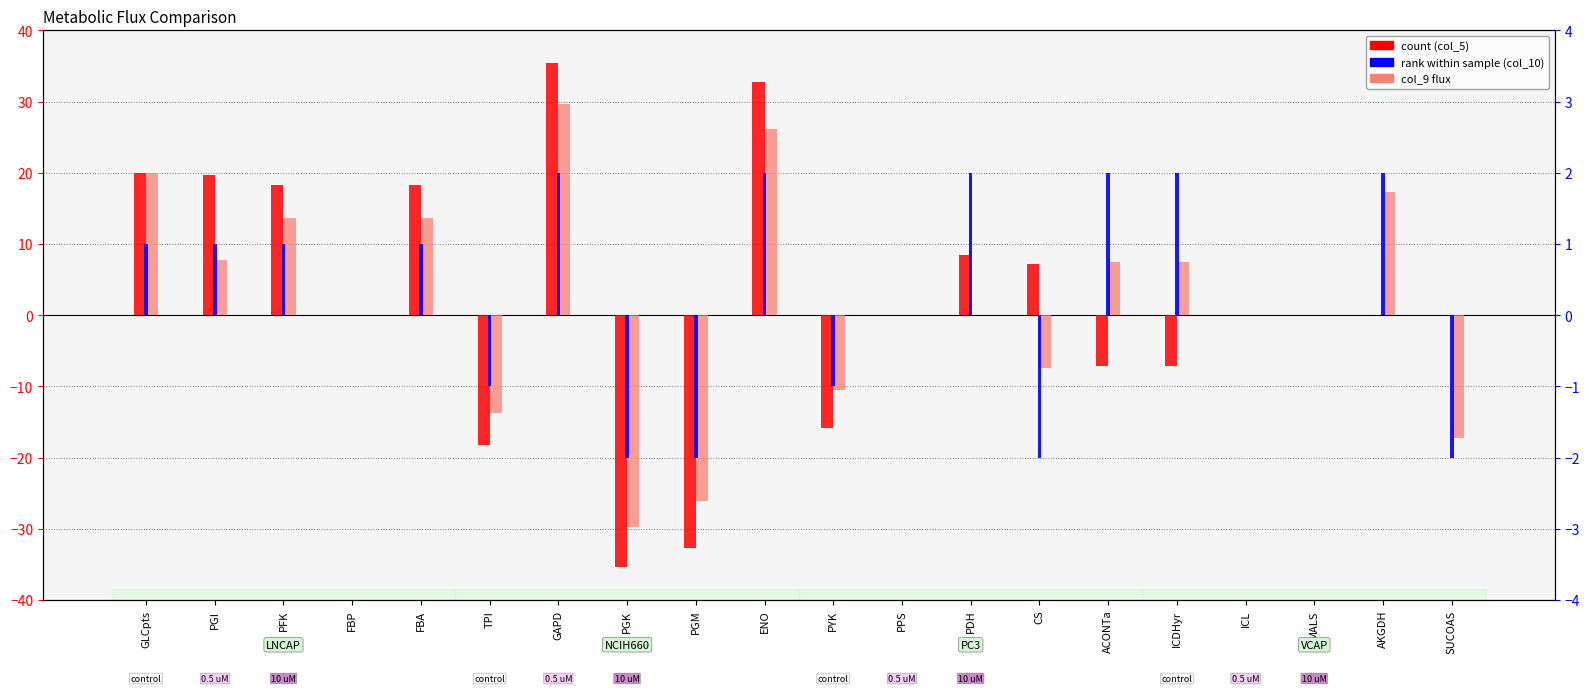

The col_5 (vss Gur=-10) series shows -35.3 at PGK. True or false?

True